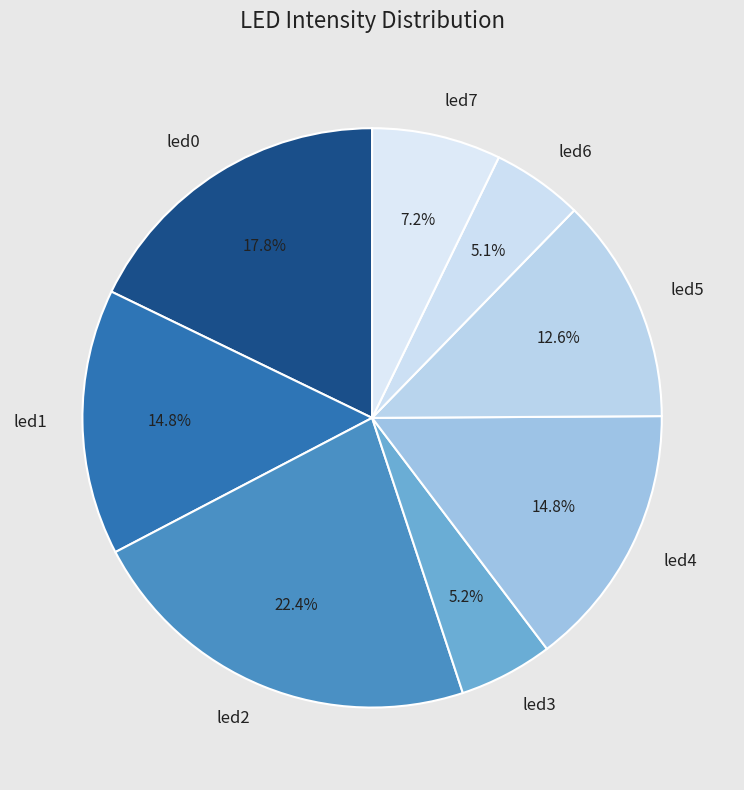

Which category has the biggest portion of the pie?

led2